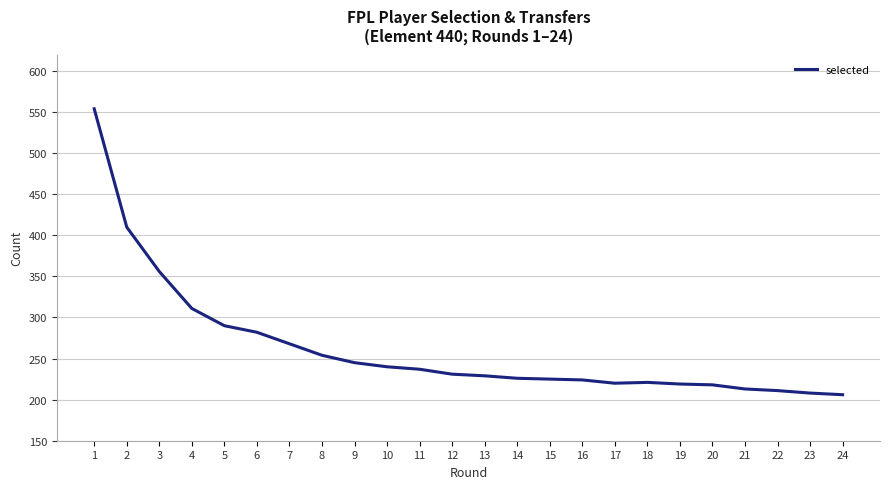

Which has a higher value, 15 or 8?

8